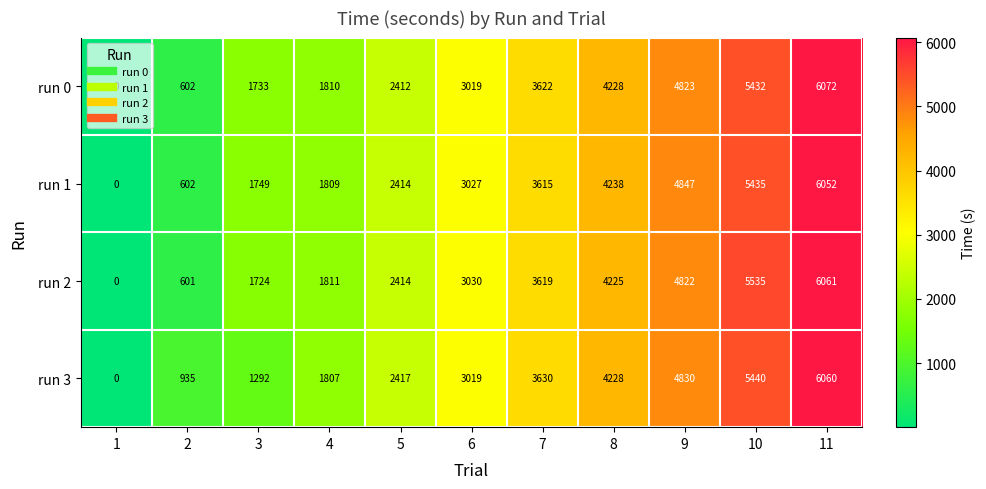

Between 4 and 7, which series saw the biggest shift?

run 3